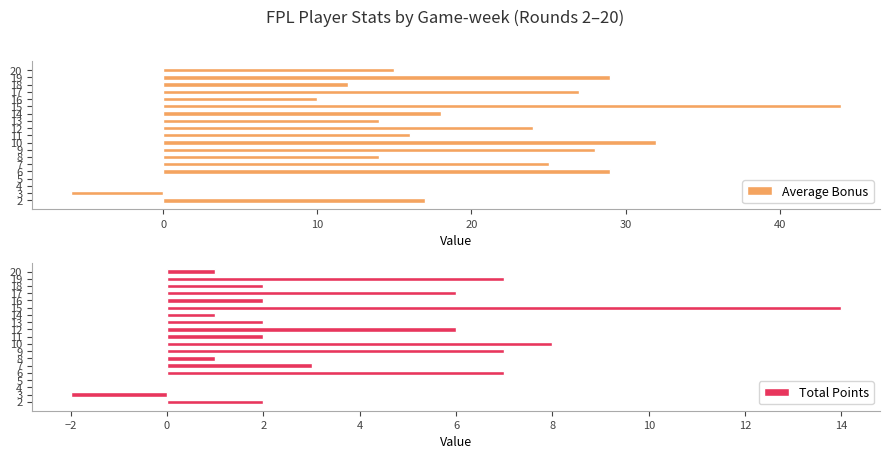

True or false: Average Bonus has a value of 24 at 12.

True